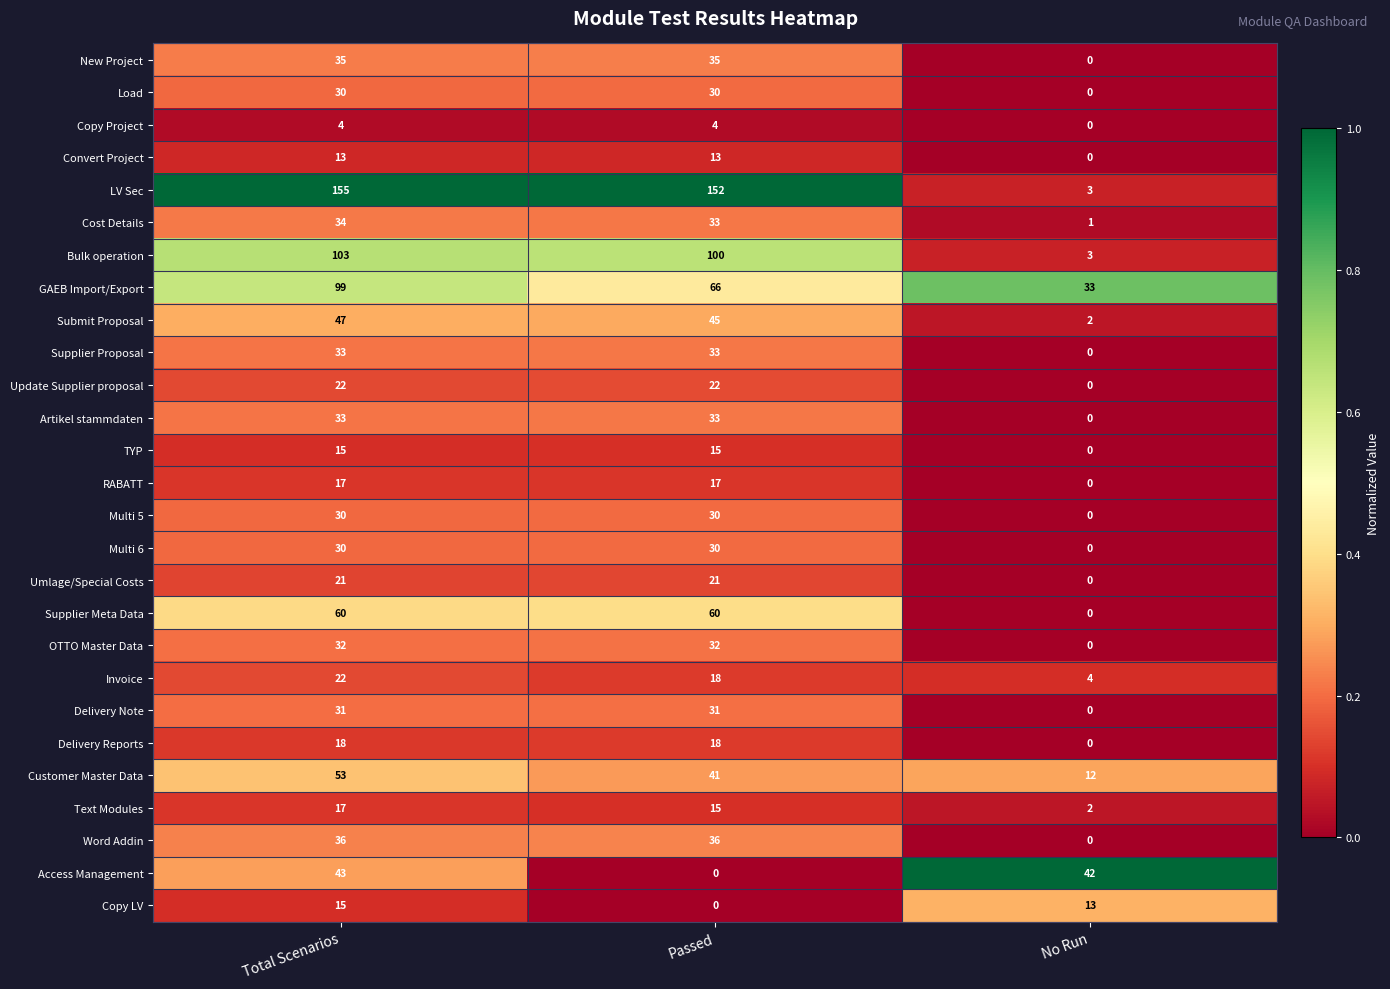

What is the average value of the Cost Details series?

23